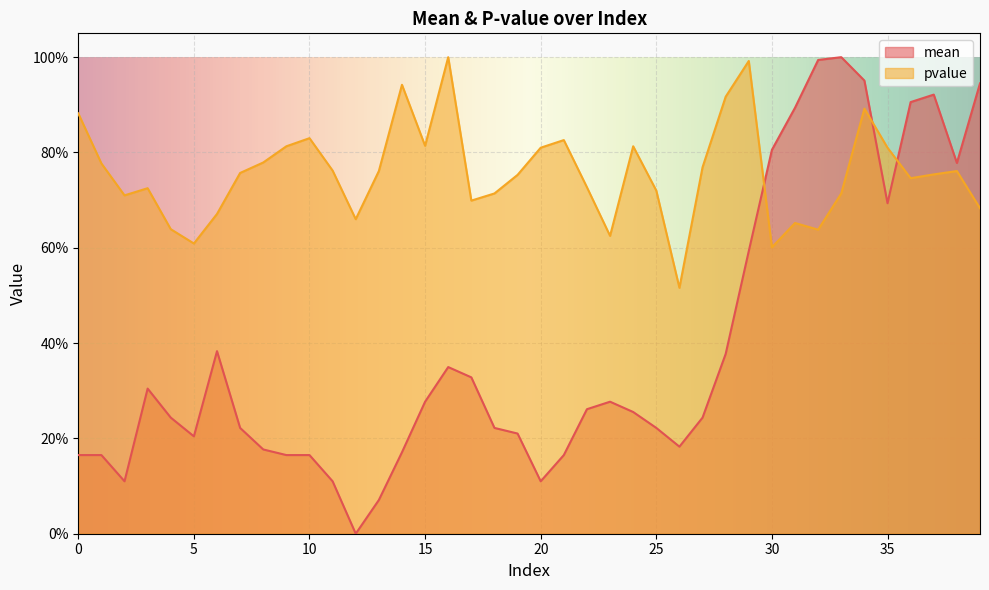

What is the sum of the pvalue values at 34 and 9?

1.7